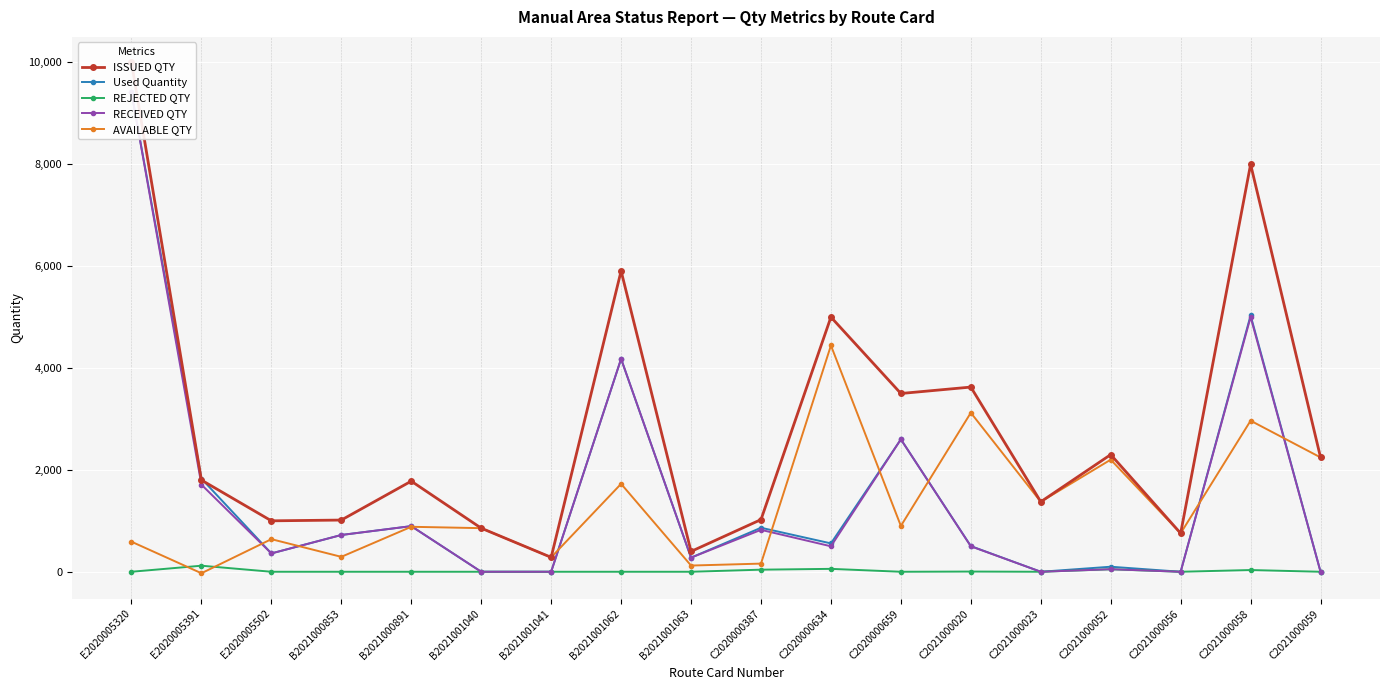

Is the value of RECEIVED QTY at B2021000891 greater than the value of AVAILABLE QTY at C2021000059?

No